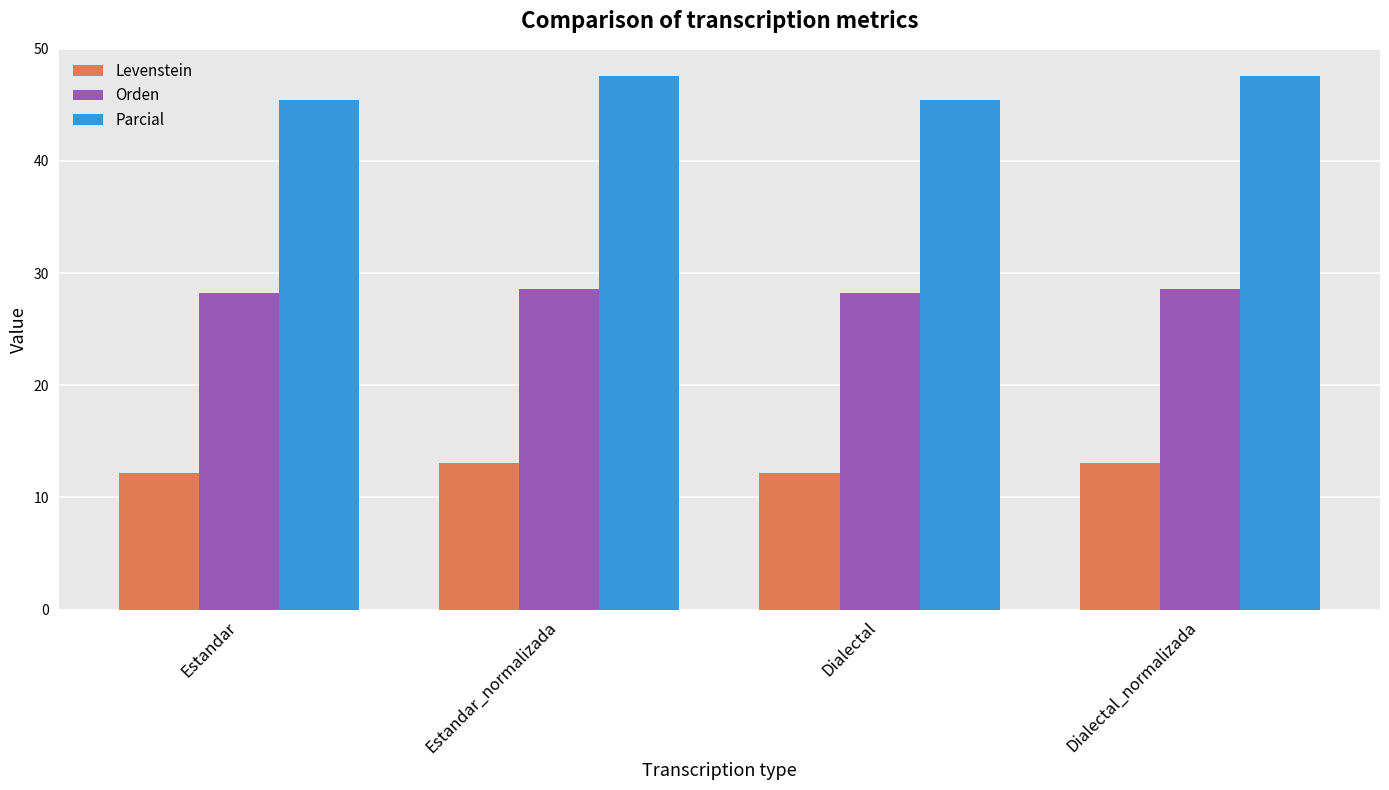

What is the label of the 2nd bar from the left?

Estandar_normalizada